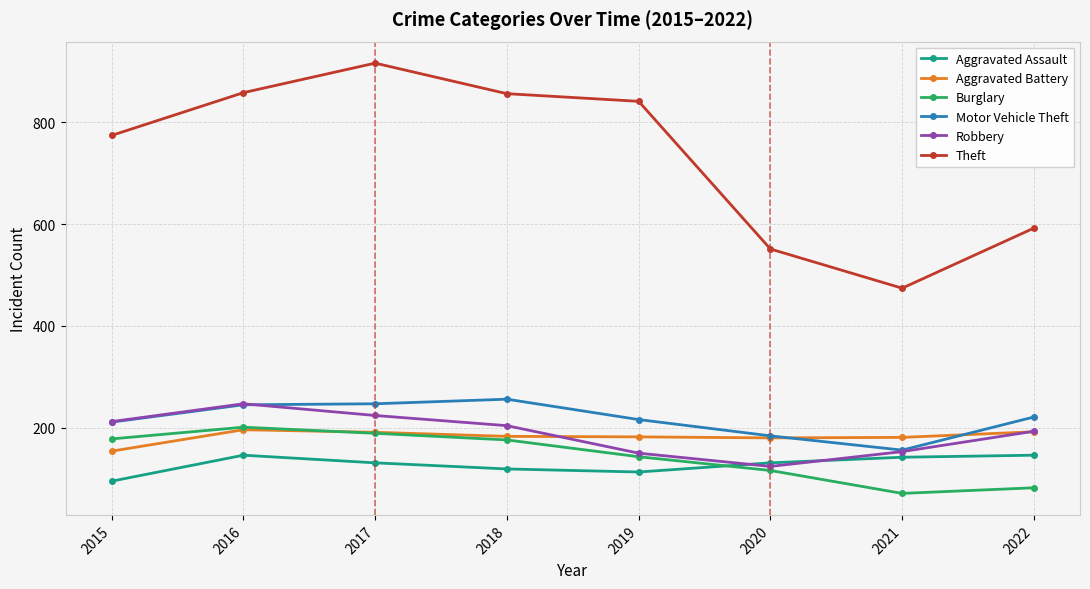

What is the smallest value displayed?

71